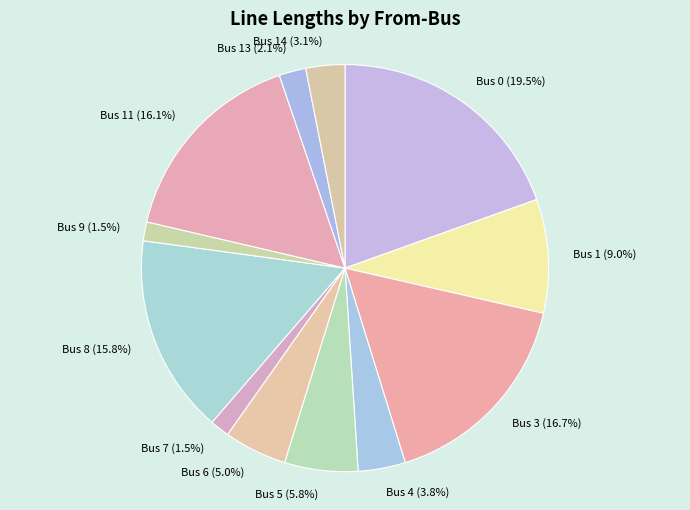

How much of the chart is everything except Bus 14 (3.1%)?

96.9%